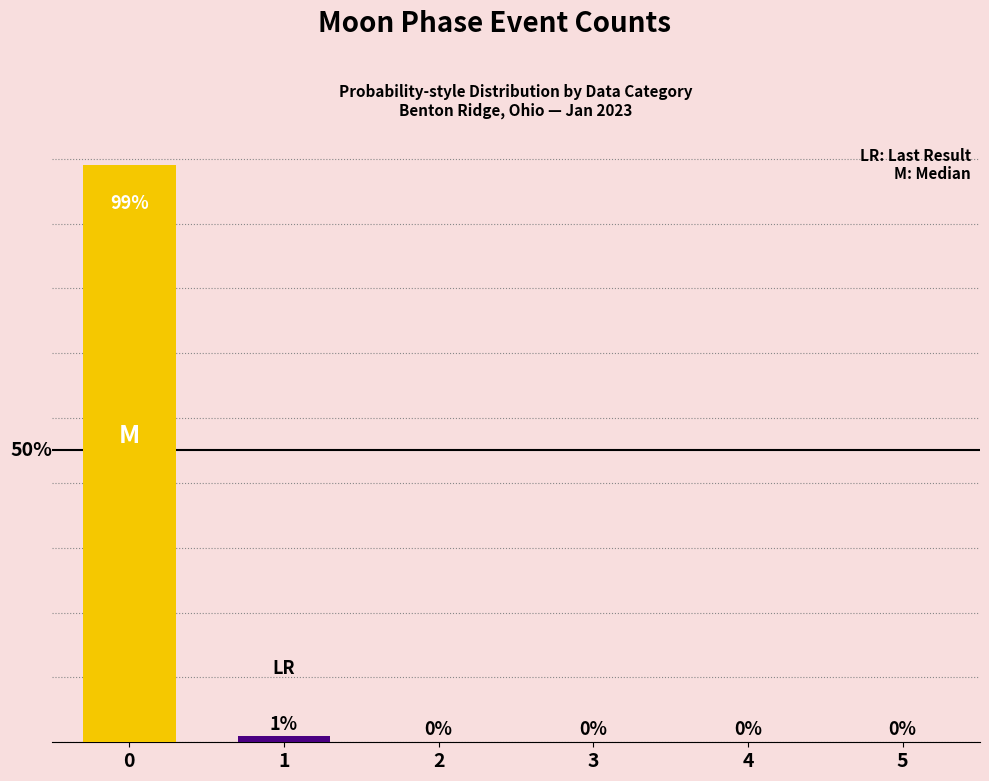

Are the bars horizontal?

No